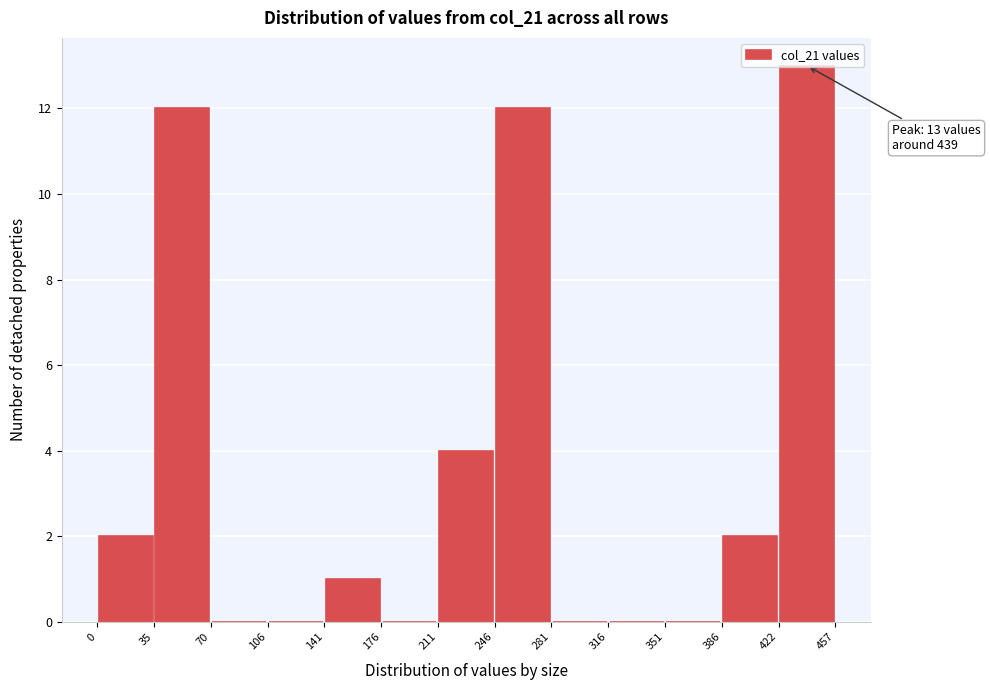

Which range on the x-axis has the tallest bar?

422 to 457